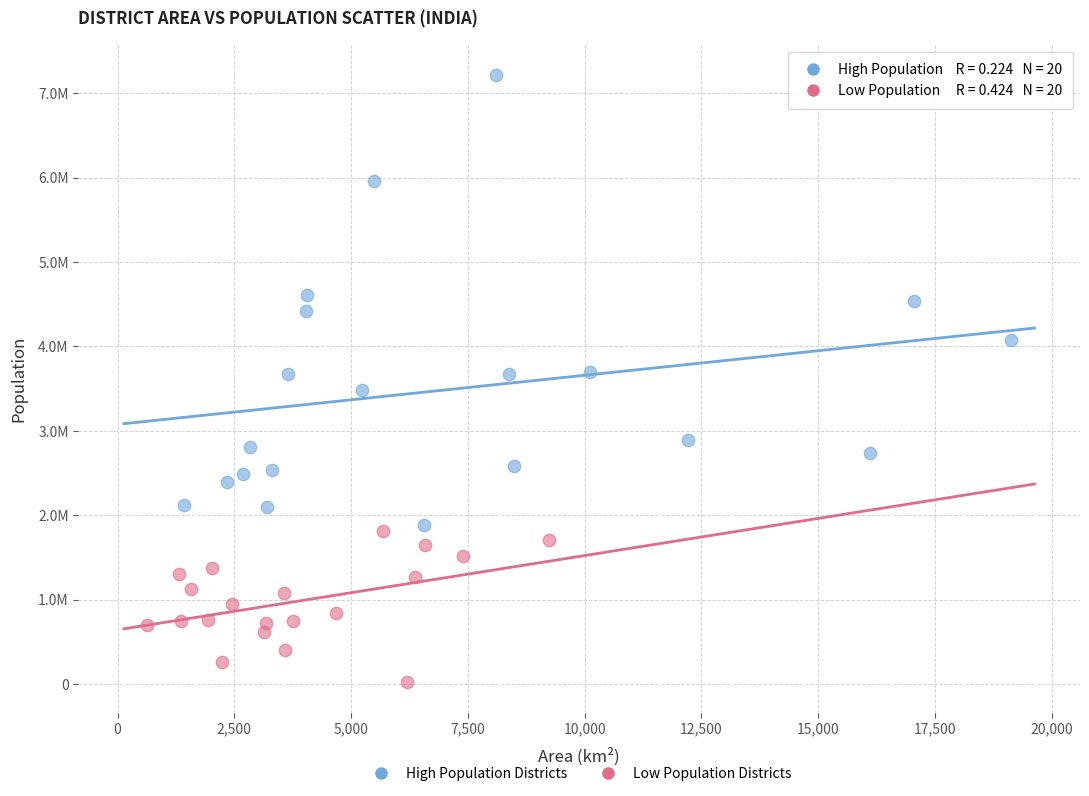

Which series has the largest Y range (max minus min)?

High Population Districts